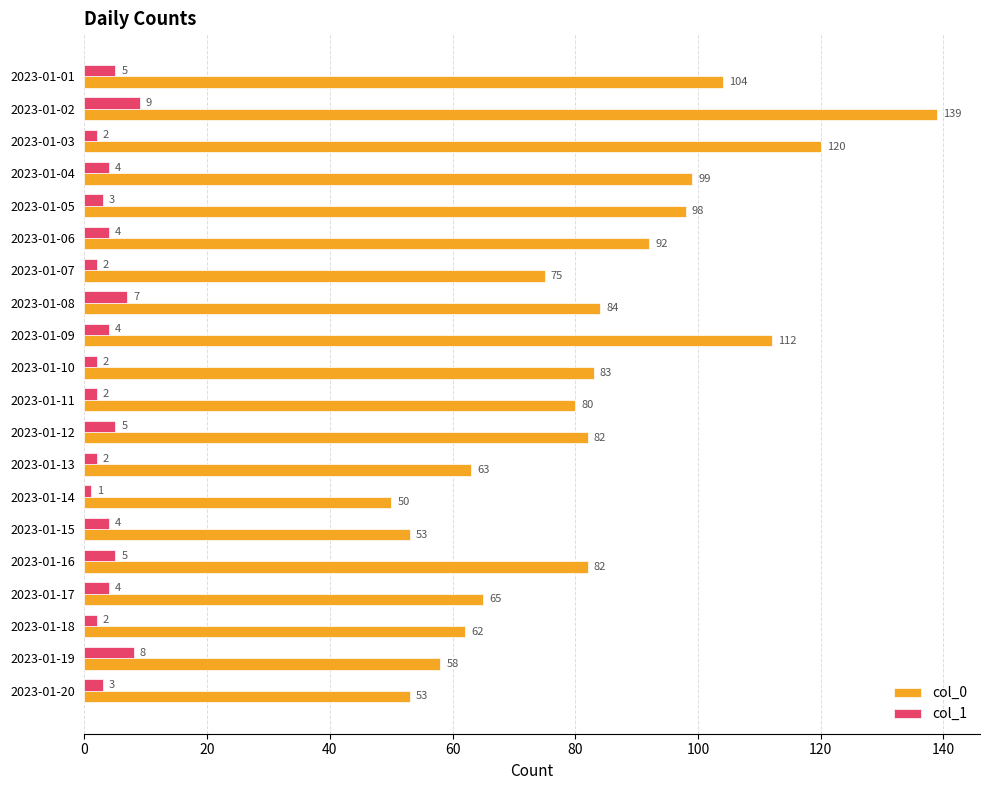

The col_1 series shows 7 at 2023-01-08. True or false?

True